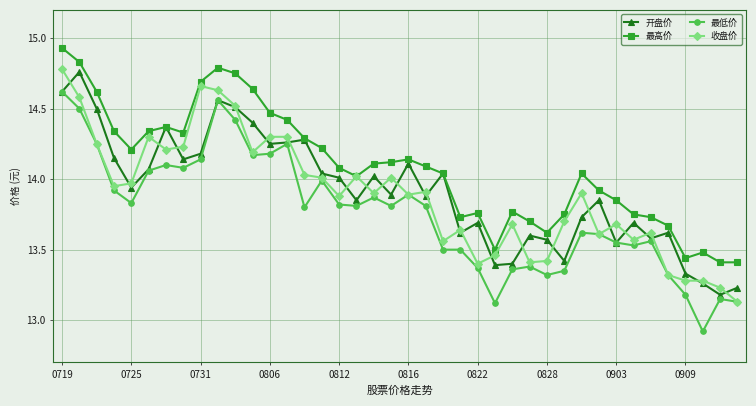

What is the minimum value shown in the chart?

12.9